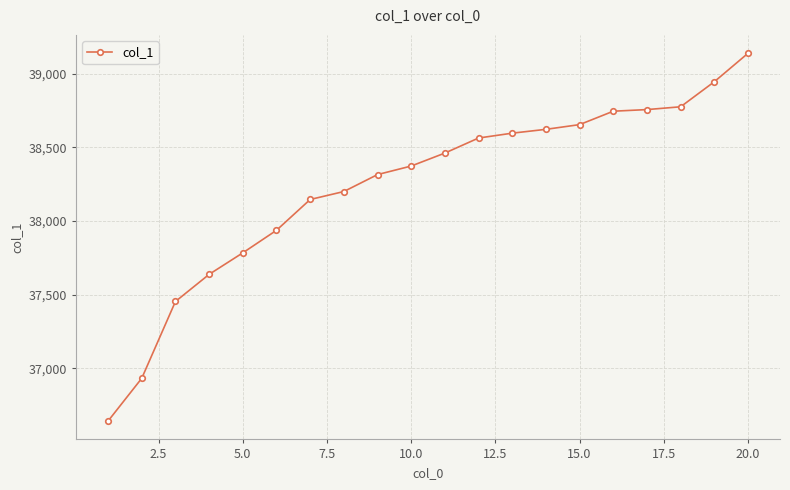

What is the maximum value shown in the chart?

39138